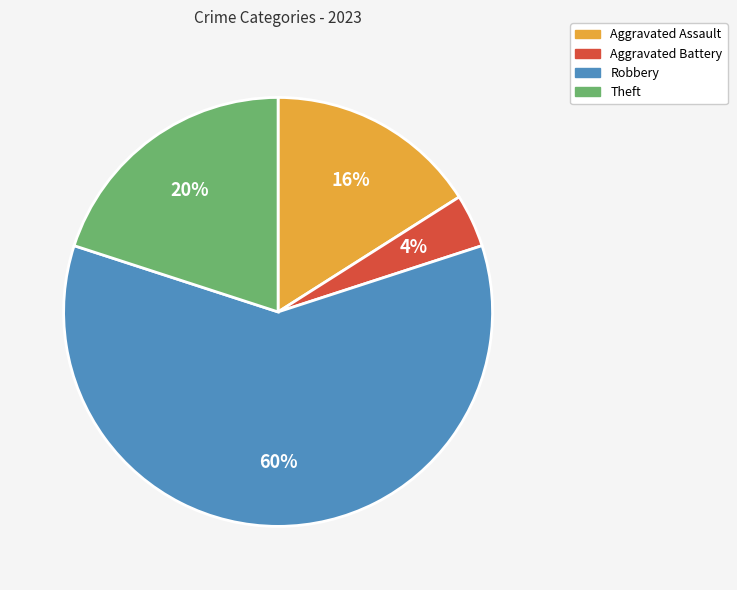

To the nearest percent, what is the average slice percentage?

25%